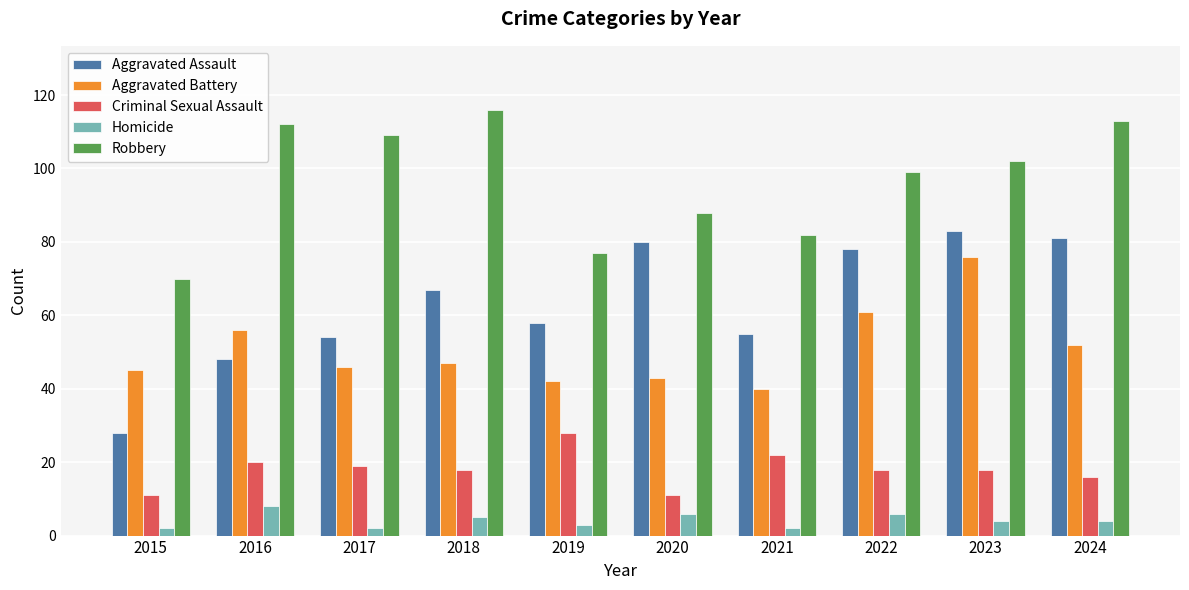

What is the difference between the second highest and second lowest values in the Homicide series?

4